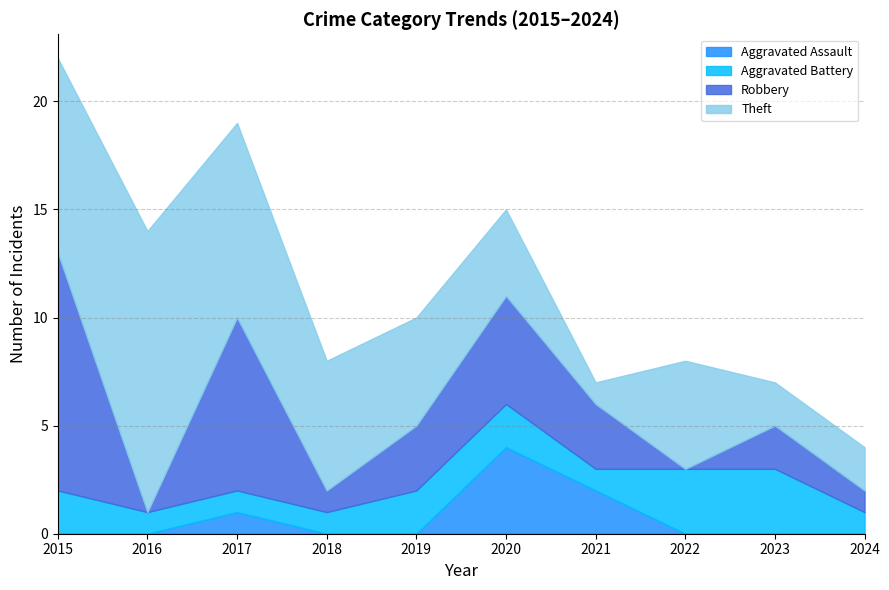

True or false: Aggravated Battery has a value of 2 at 2017.

False